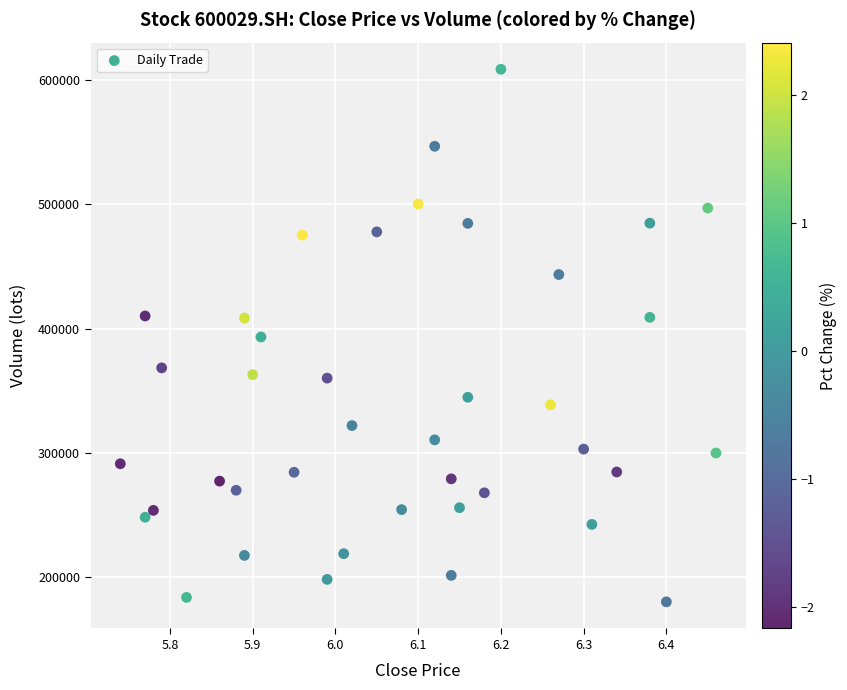

What is the range of X values (max minus min)?

0.7